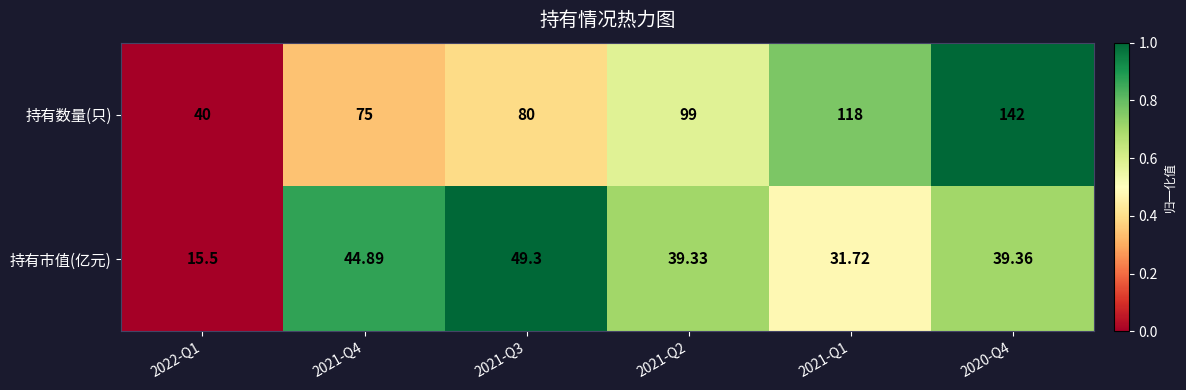

Which series has the widest spread of values?

持有数量(只)